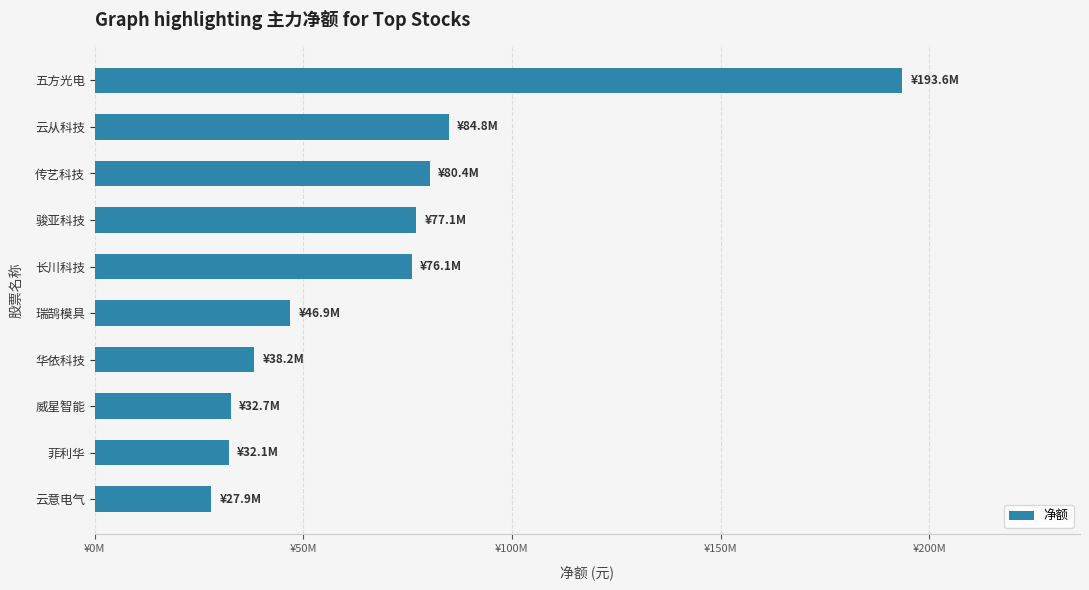

Count the number of values greater than 76073496.

4